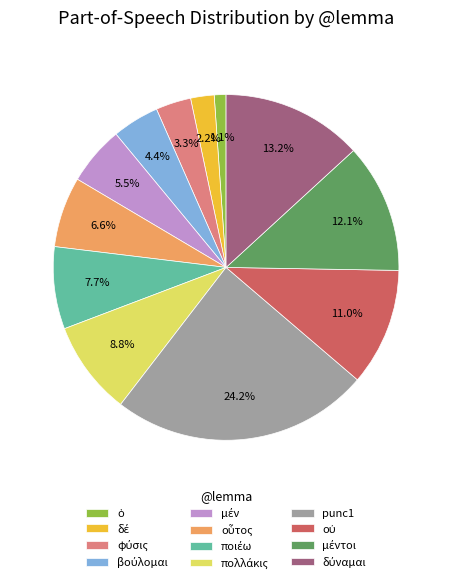

What is the largest slice in the pie chart?

punc1